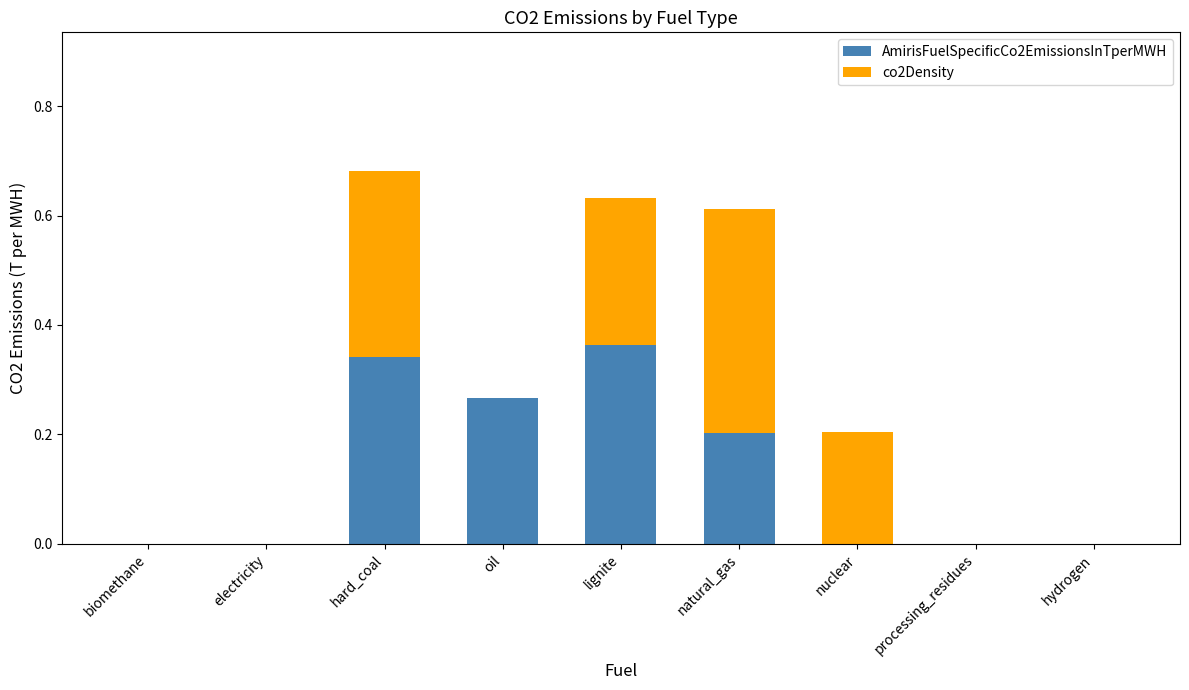

Is it true that AmirisFuelSpecificCo2EmissionsInTperMWH equals -0.2 at hydrogen?

False